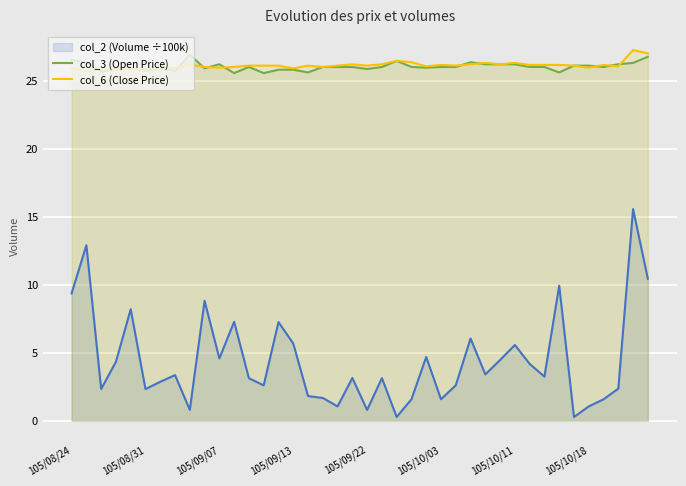

In col_3 (Open Price), how many points are higher than both neighbors (excluding endpoints)?

6